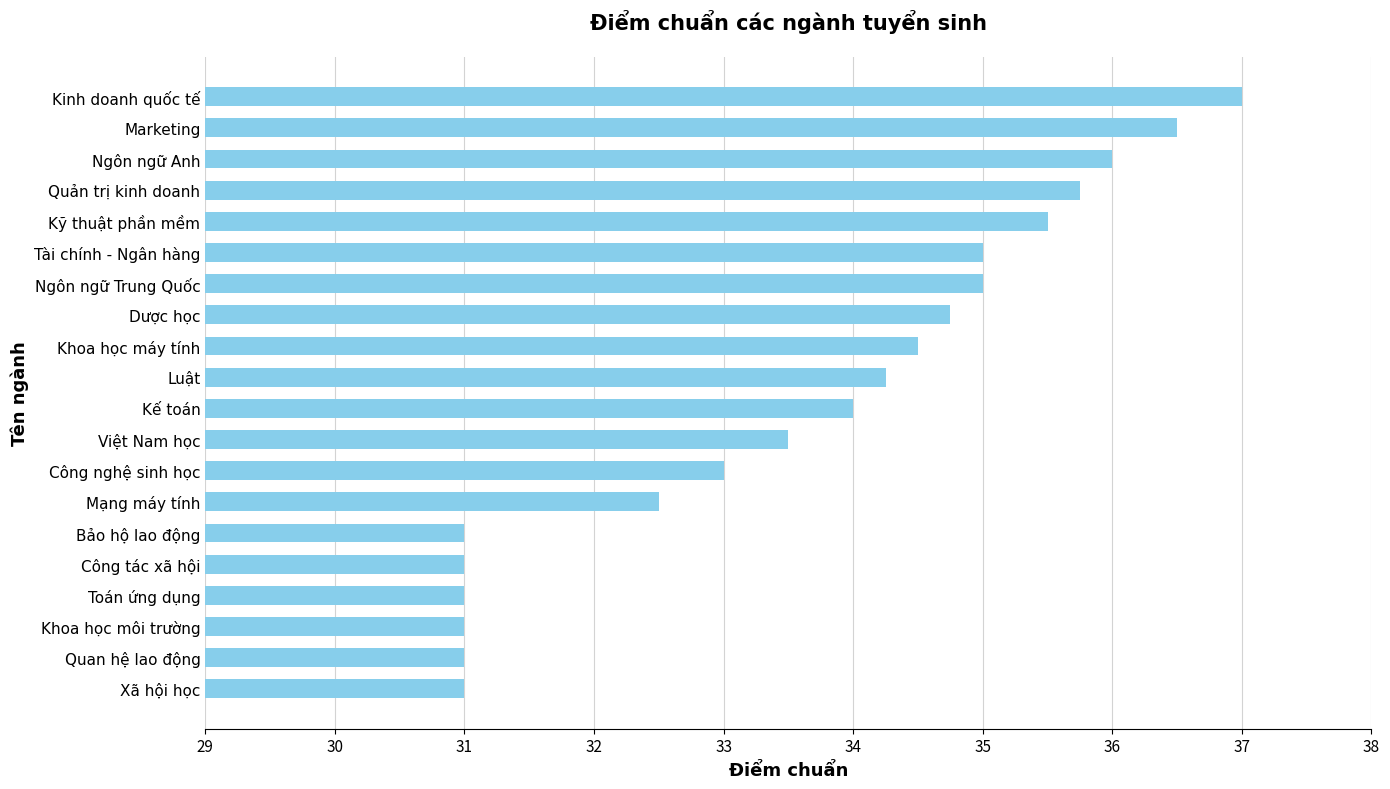

The chart shows a value of 9.0 at Luật. True or false?

False